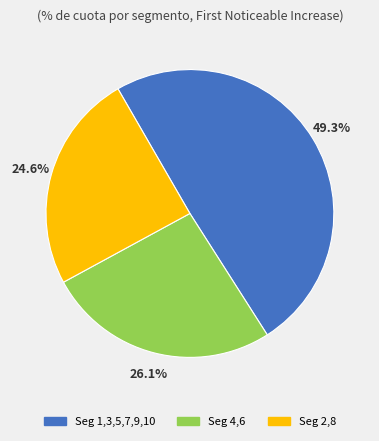

Is there any slice that represents more than half of the pie?

No